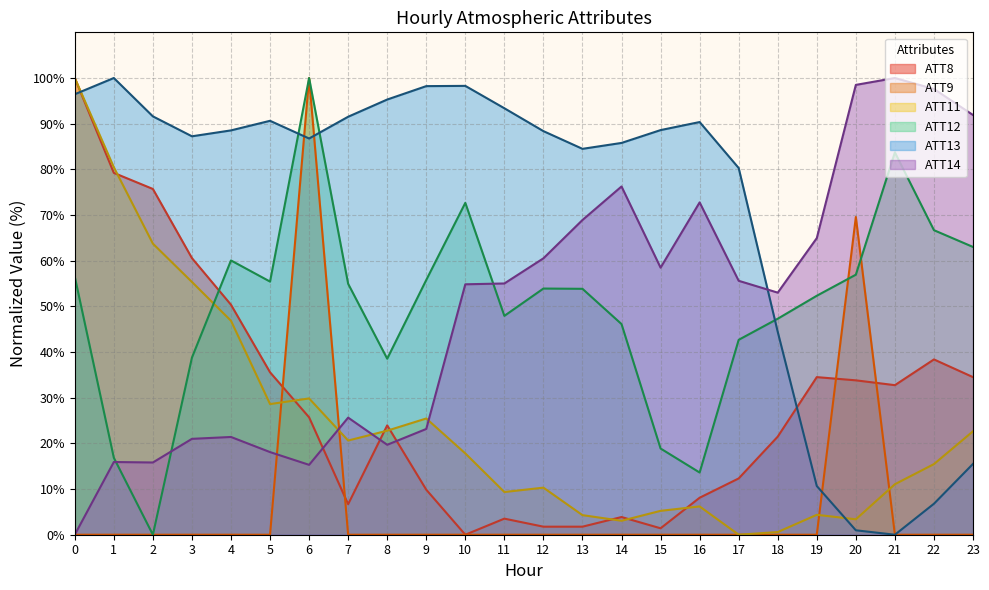

Count the number of data series in this chart.

6